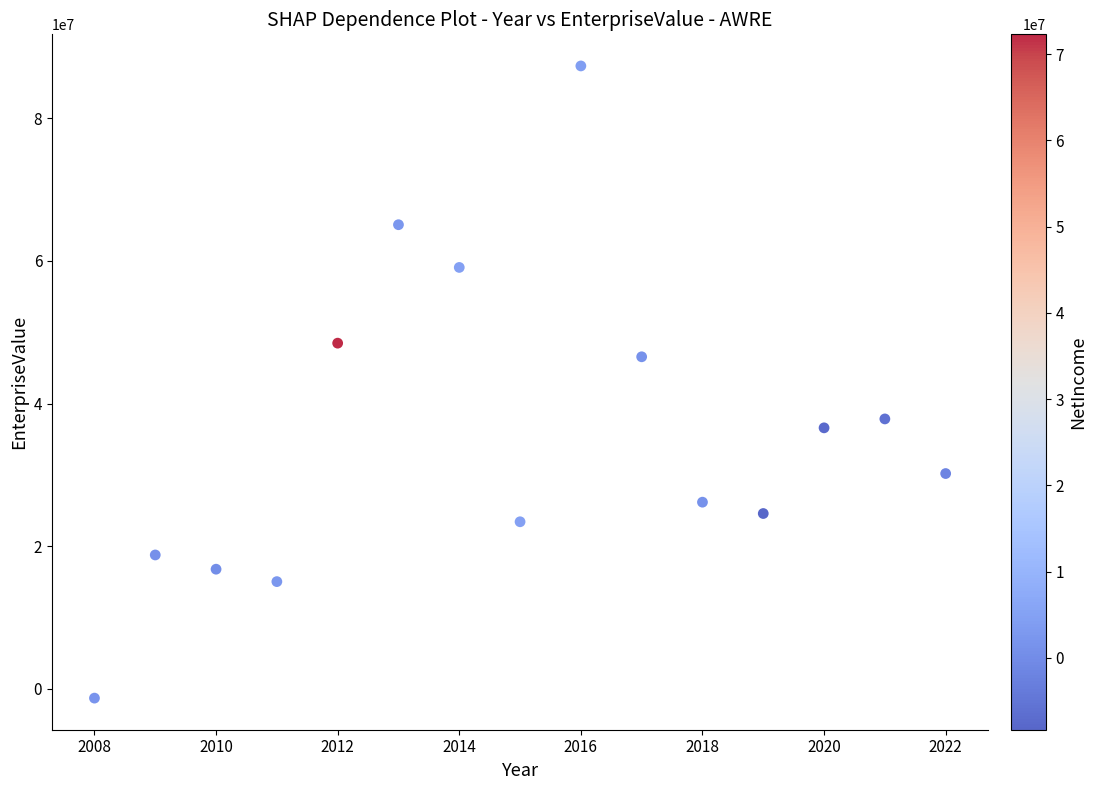

What is the range of Y values (max minus min)?

88656840.0